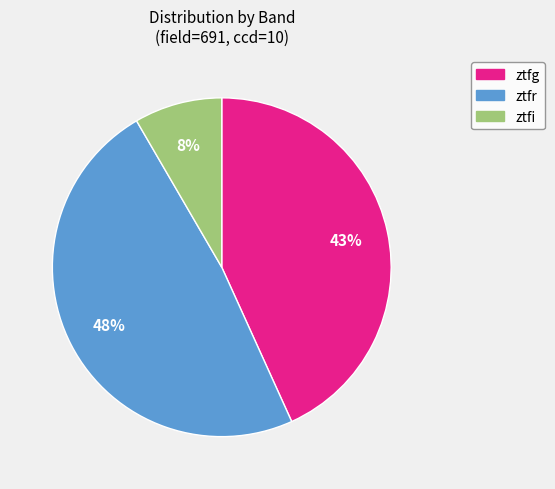

How many slices are in this pie chart?

3